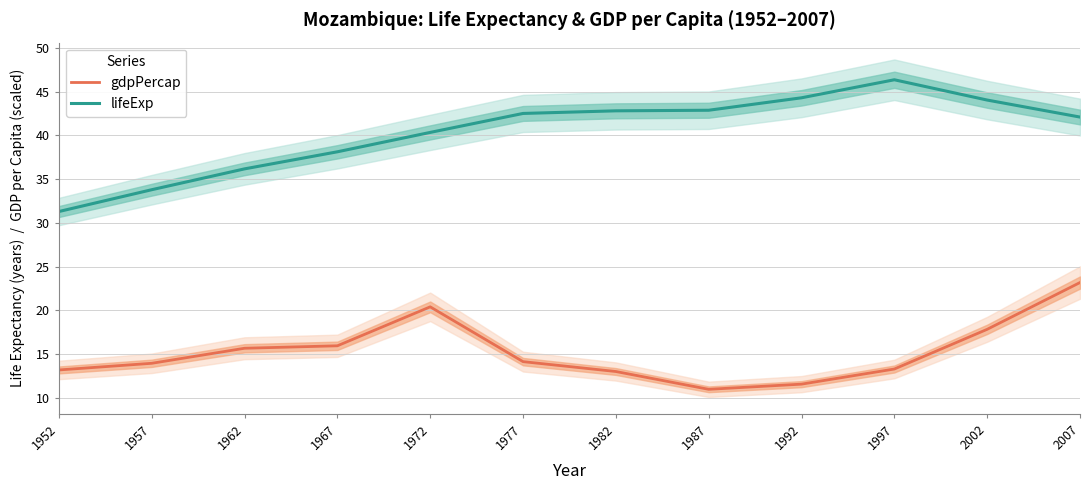

At which label does lifeExp first exceed 42?

1977